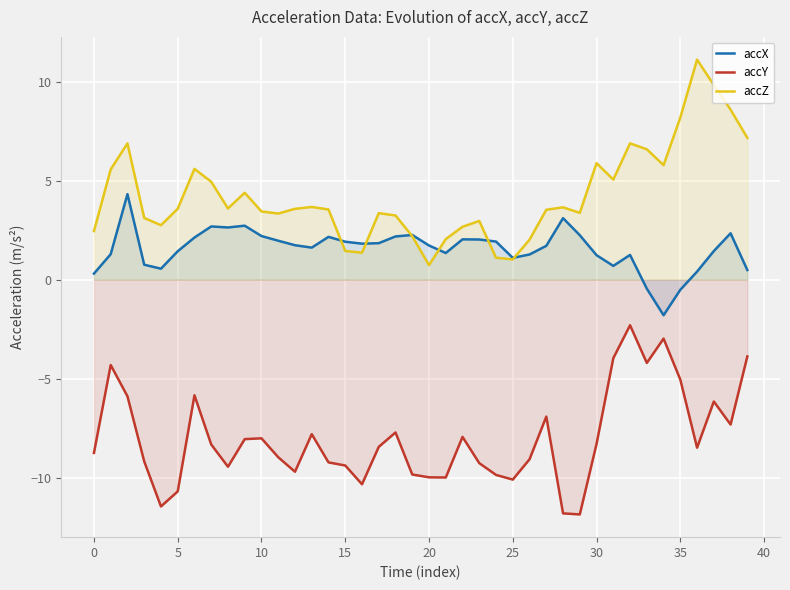

True or false: accY and accZ intersect in this chart.

False